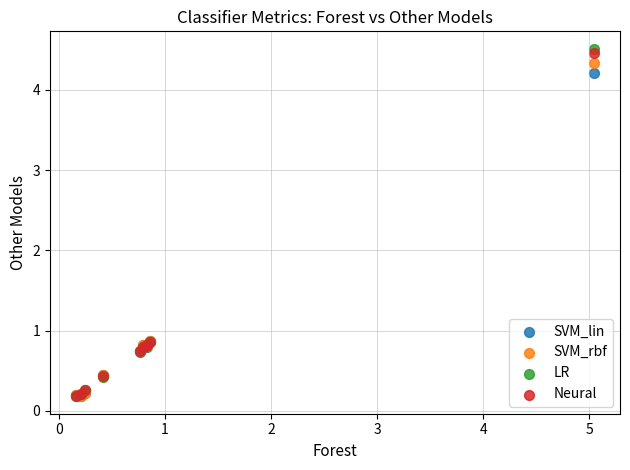

Which series has the largest Y range (max minus min)?

LR